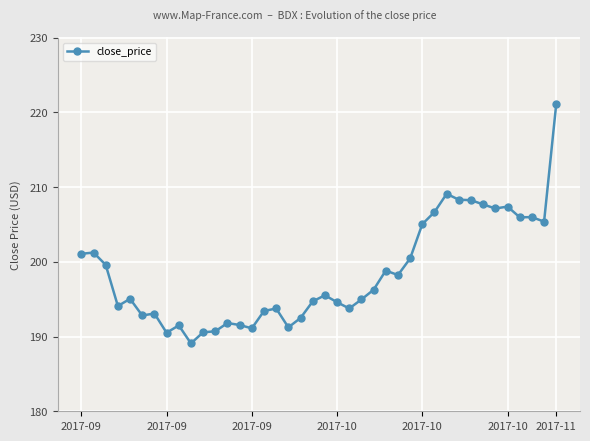

What is the difference between the maximum and minimum values?

32.0